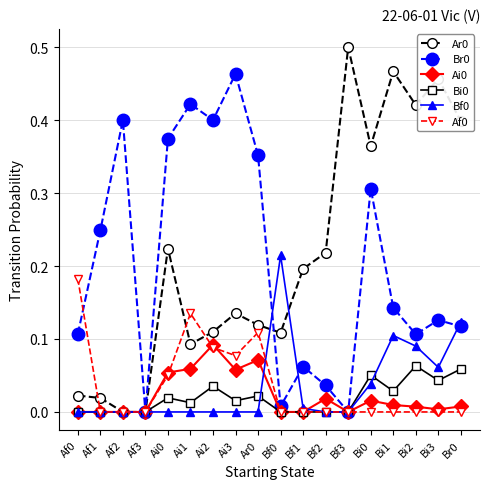

What is the total value across all series at Ai1?

0.7